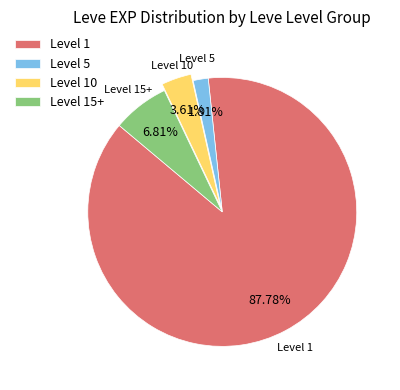

Is the sum of Level 1 and Level 10 greater than half?

Yes